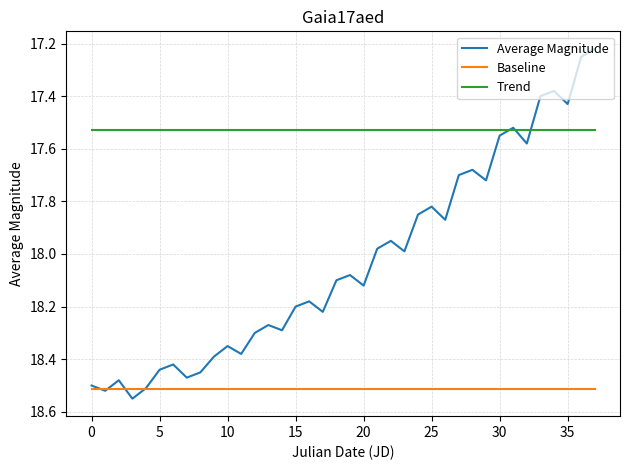

Rank the series by their average value, from lowest to highest.

Trend, Average Magnitude, Baseline